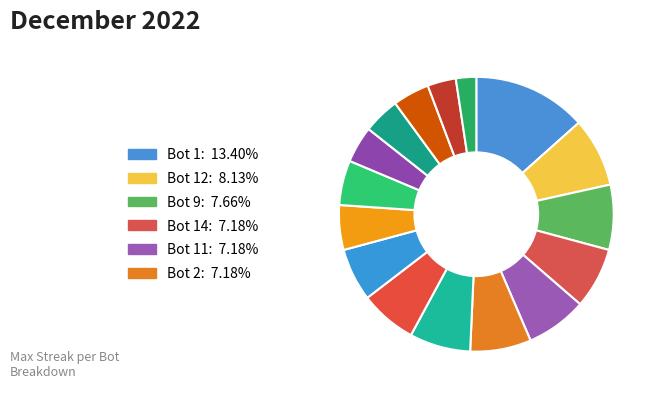

Is there a majority slice in this chart?

No